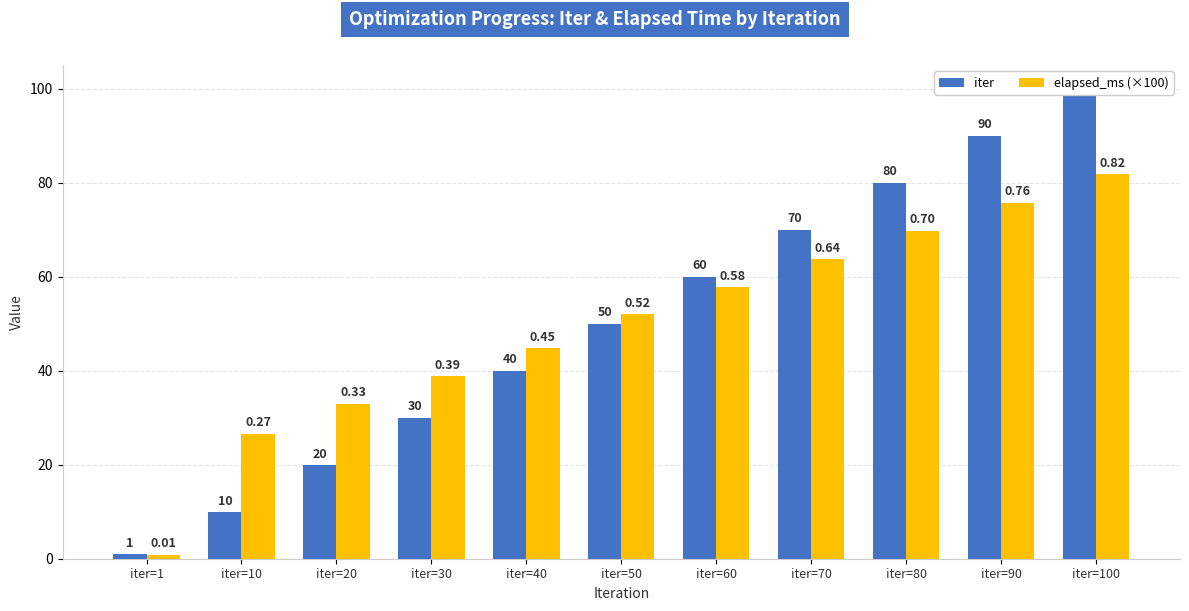

Is it true that iter equals 60.0 at iter=60?

True